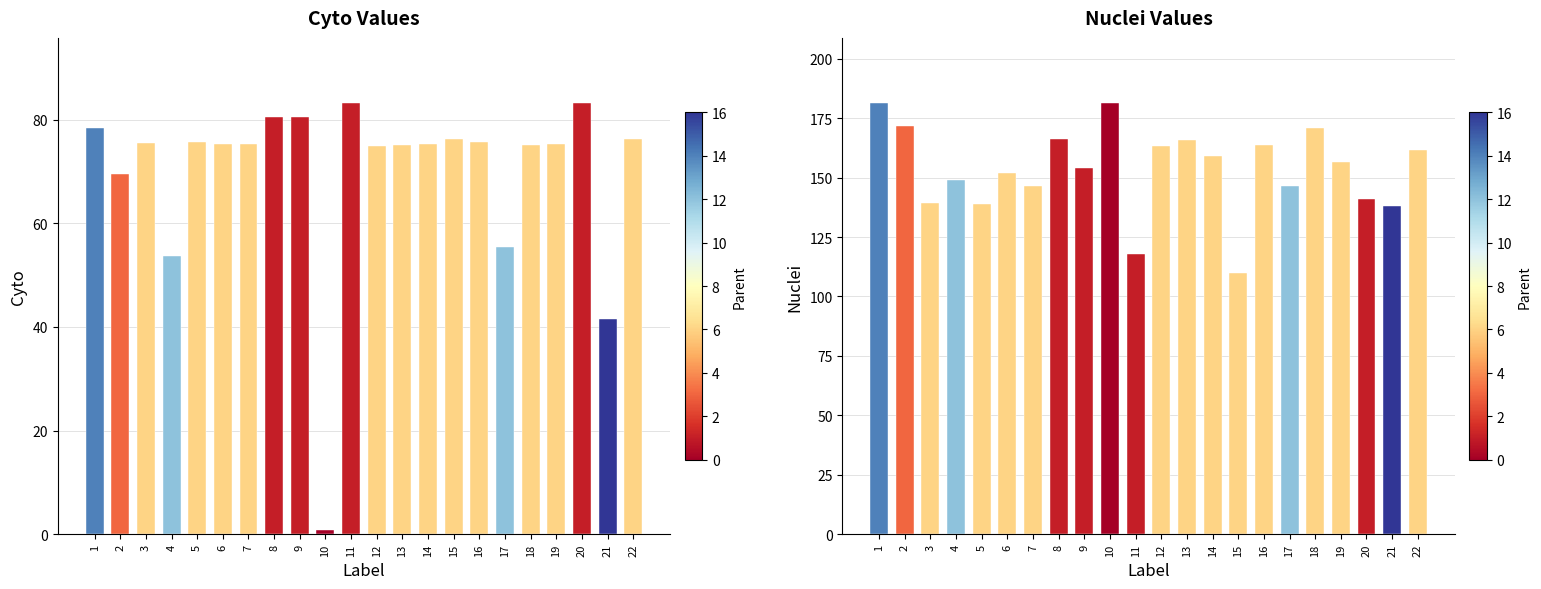

Read the Nuclei value at 18.

170.8